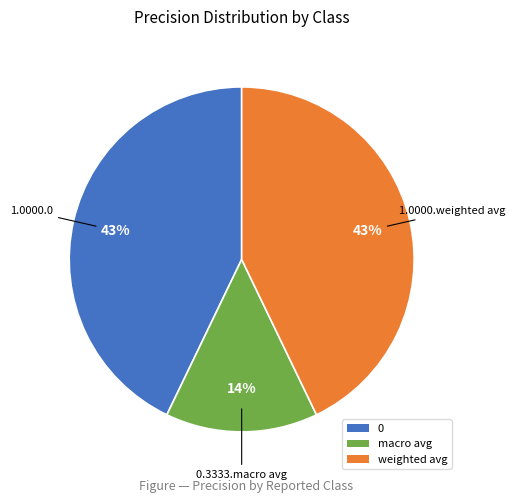

How many segments does this pie chart have?

3